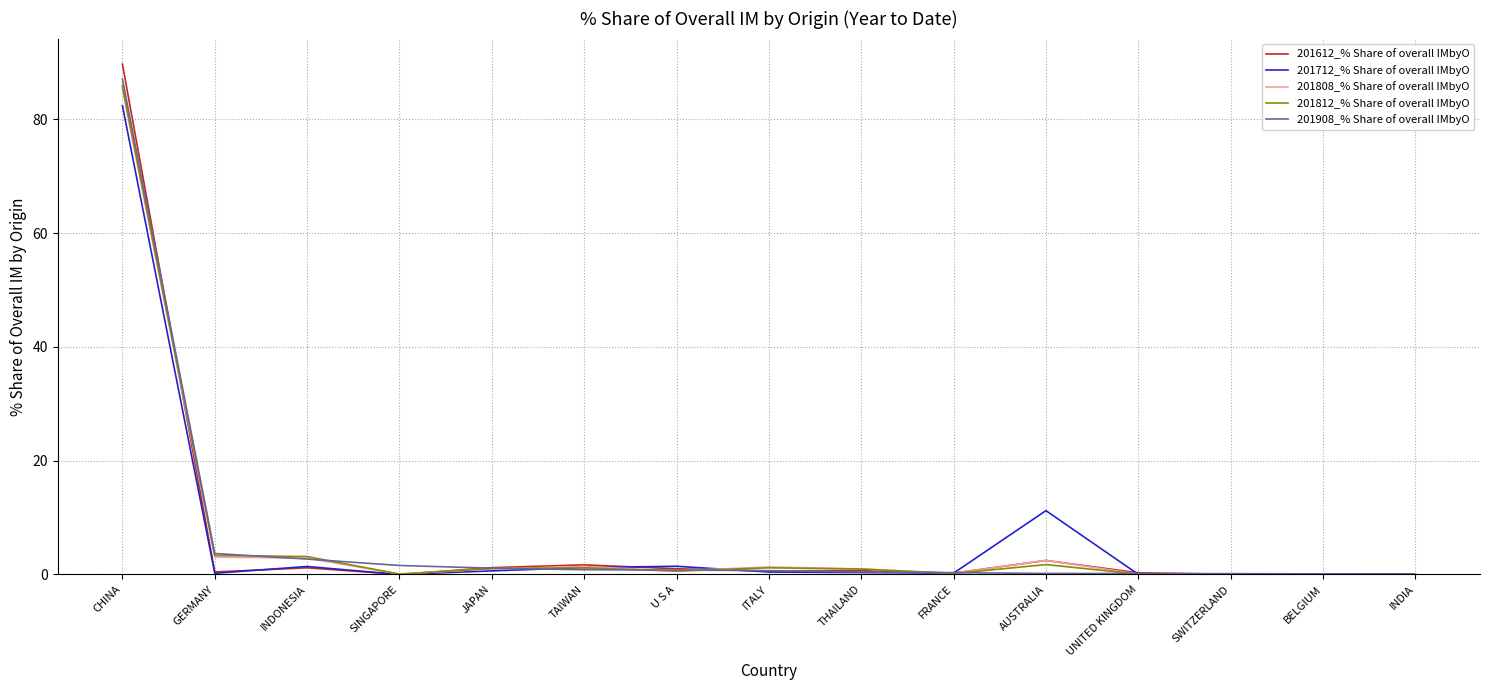

Is it true that 201612_% Share of overall IMbyO equals 89.7 at CHINA?

True